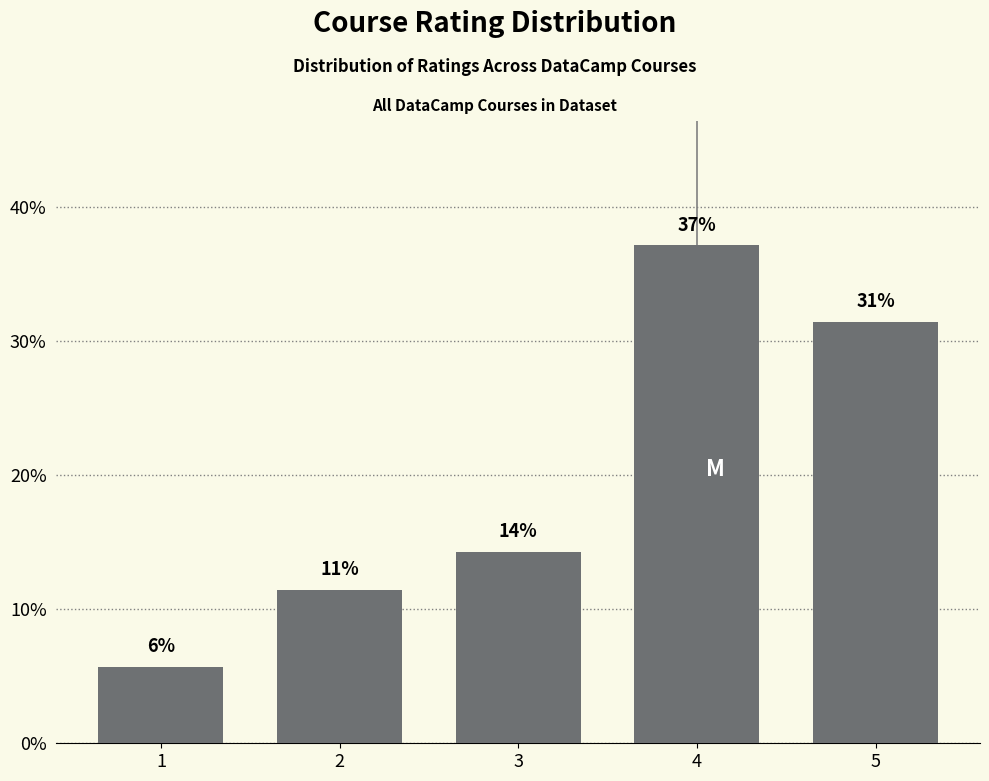

The chart shows a value of 5.7 at 1. True or false?

True